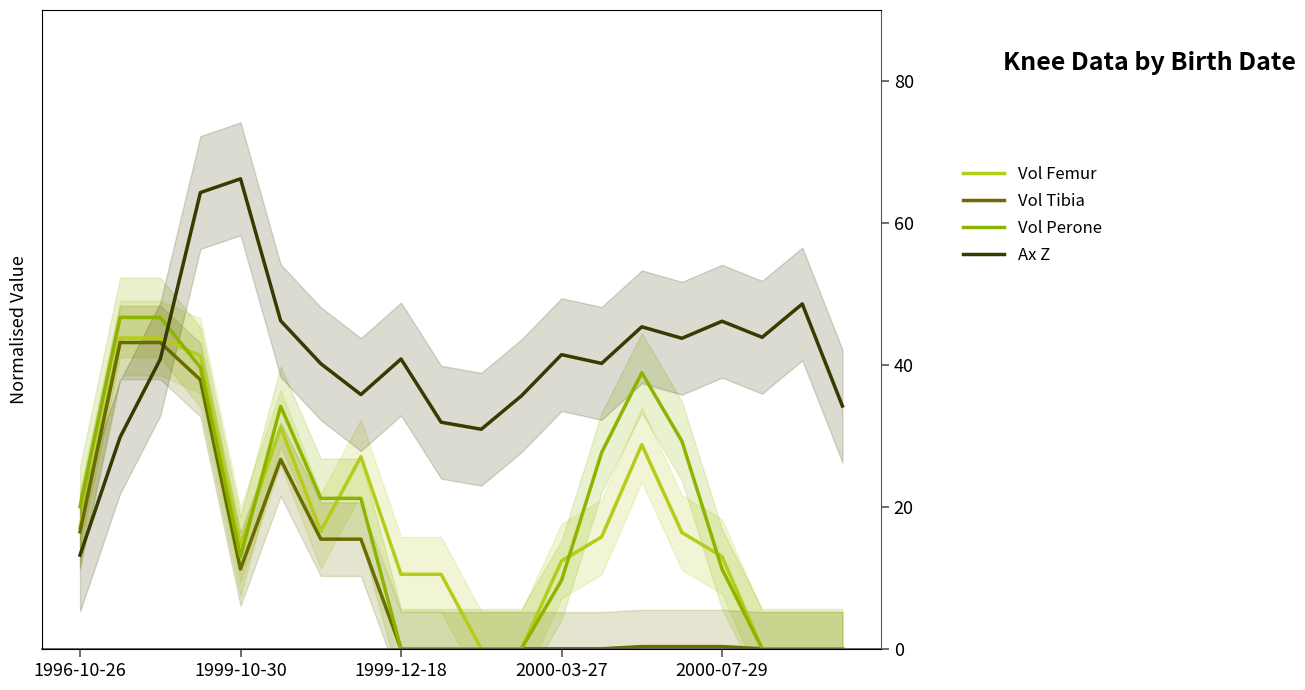

True or false: Vol Perone and Vol Tibia cross at least once.

False